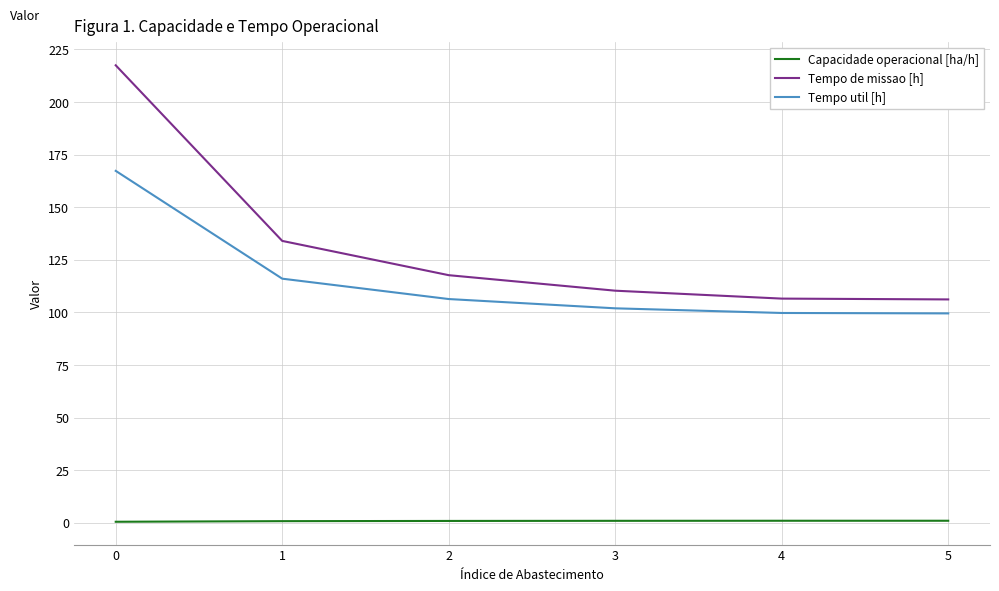

True or false: Capacidade operacional [ha/h] and Tempo util [h] intersect in this chart.

False